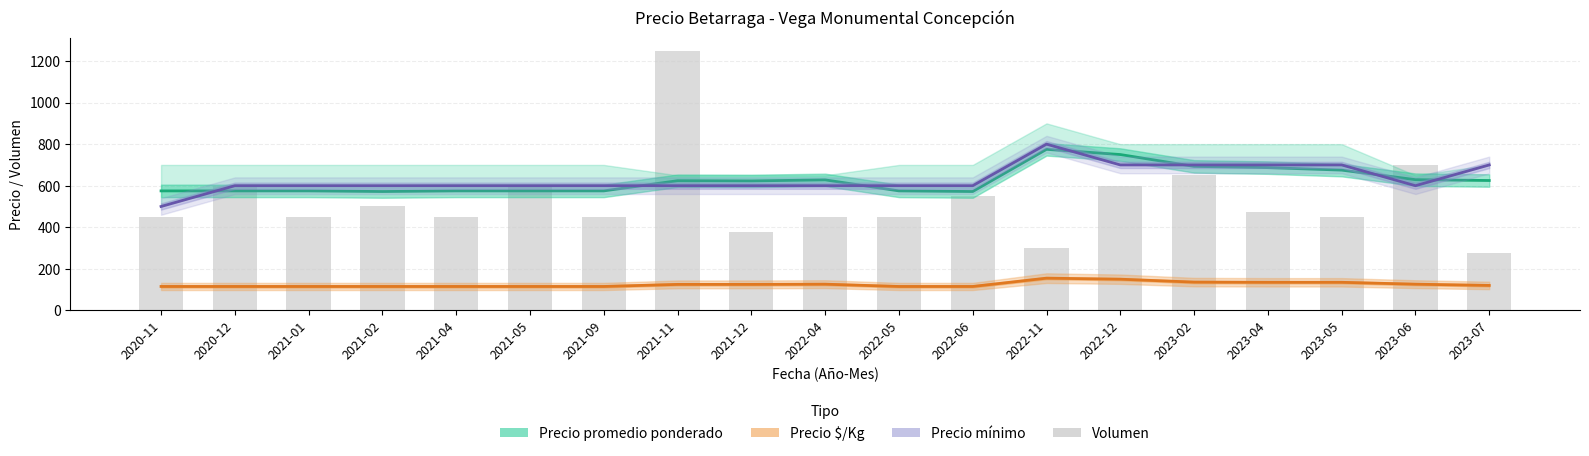

Reading left to right, what are all the values shown in this chart?

Precio promedio ponderado: 575	575	575	572	575	575	575	624	623	628	575	572	775	750	693	687	675	629	625
Precio $/Kg: 115	115	115	115	115	115	115	125	125	126	115	115	155	150	136	135	135	126	120
Precio mínimo: 500	600	600	600	600	600	600	600	600	600	600	600	800	700	700	700	700	600	700
Volumen: 450	600	450	500	450	600	450	1250	375	450	450	552	300	600	650	475	450	700	275